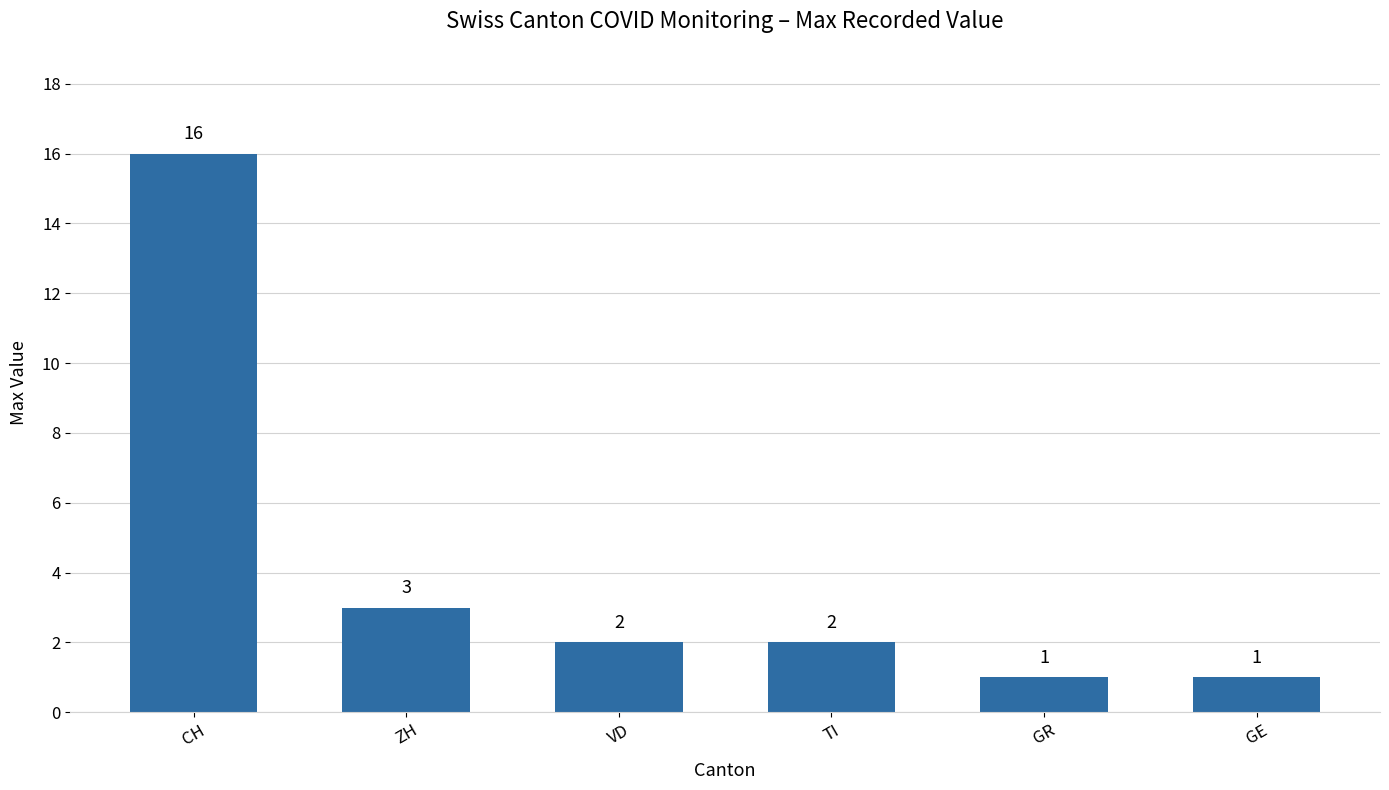

How many data points are less than 2?

2